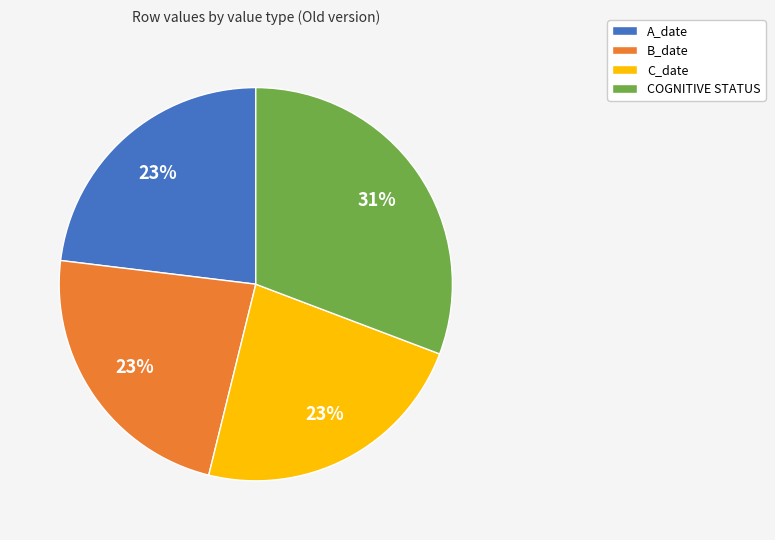

What is the ratio of the value at A_date to the value at B_date?

1.0